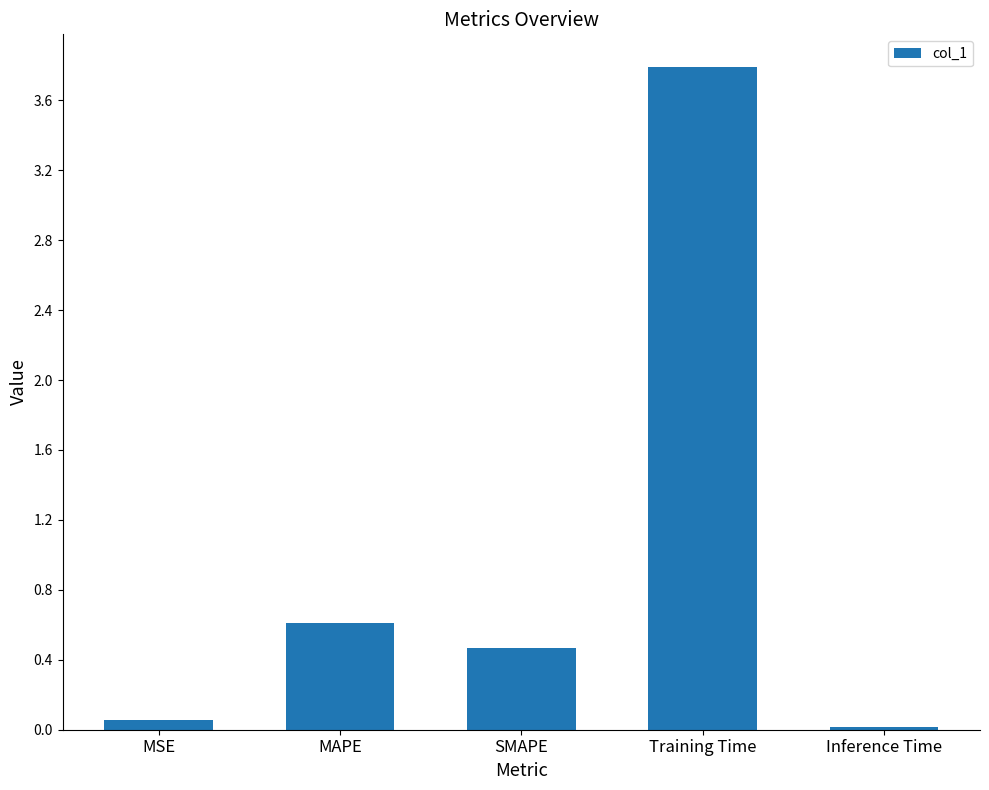

What is the label of the 3rd bar from the right?

SMAPE